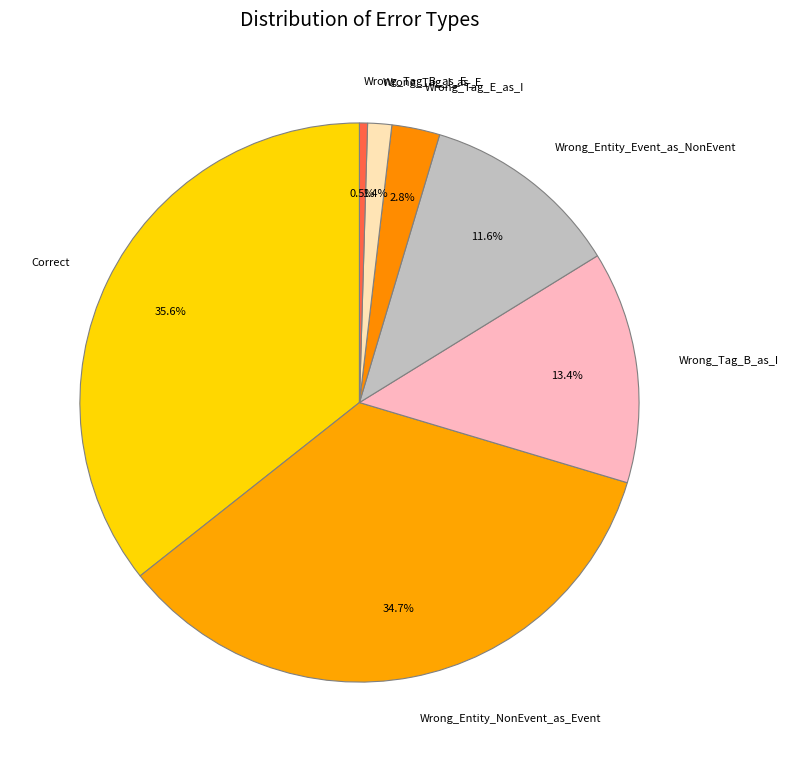

What percentage is NOT represented by Wrong_Tag_B_as_E?

99.5%